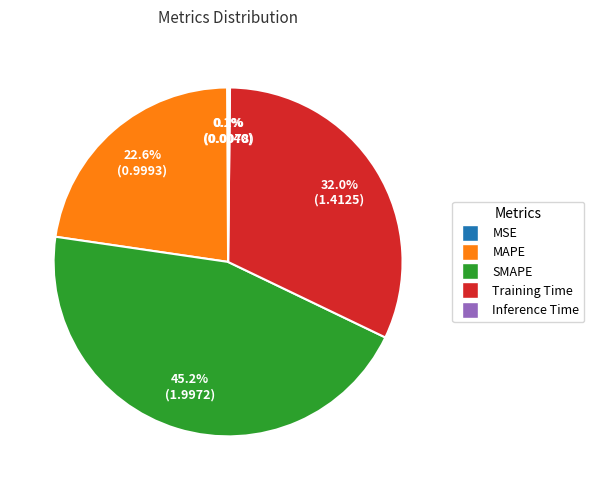

Combined, do Training Time and SMAPE account for over 50%?

Yes